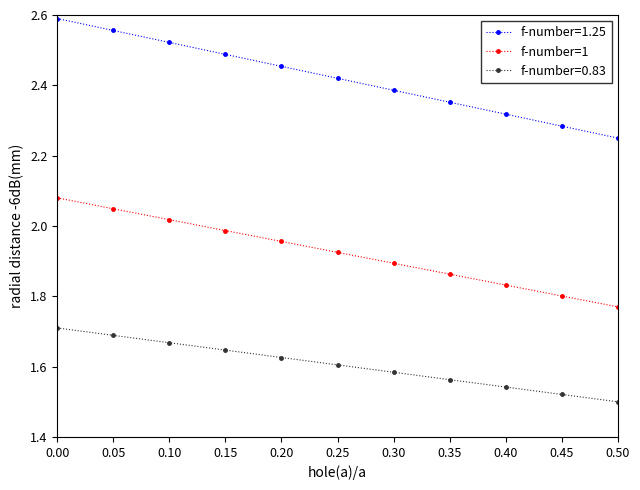

Which series has the largest range (max minus min)?

f-number=1.25